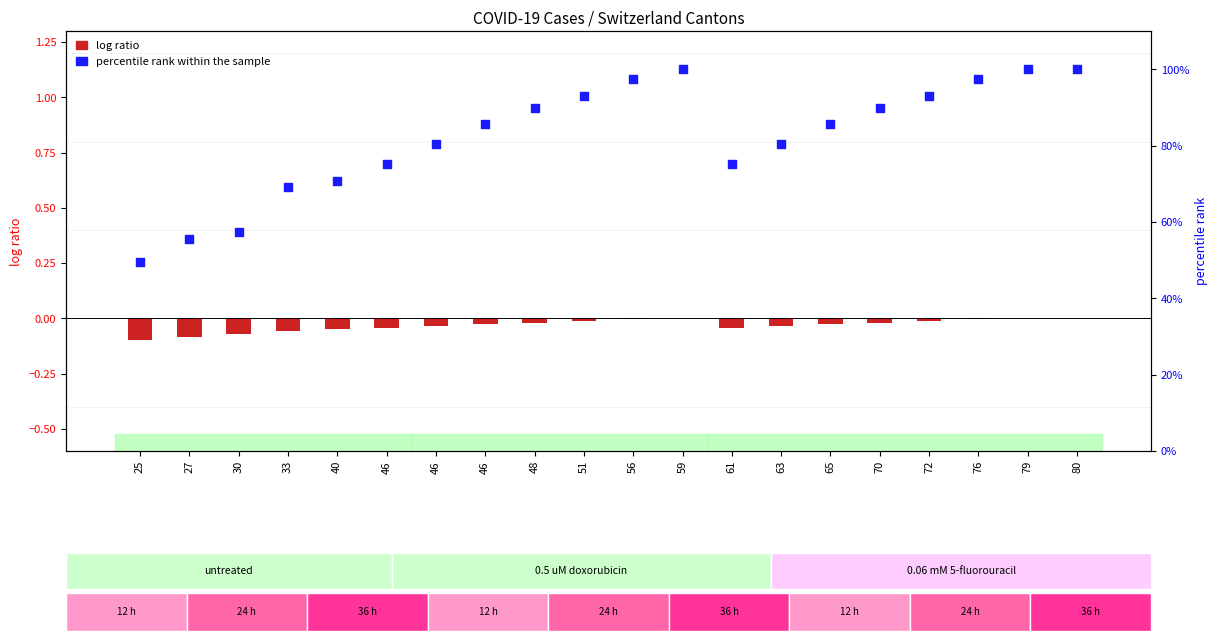

At how many categories does at least one series exceed 86?

9